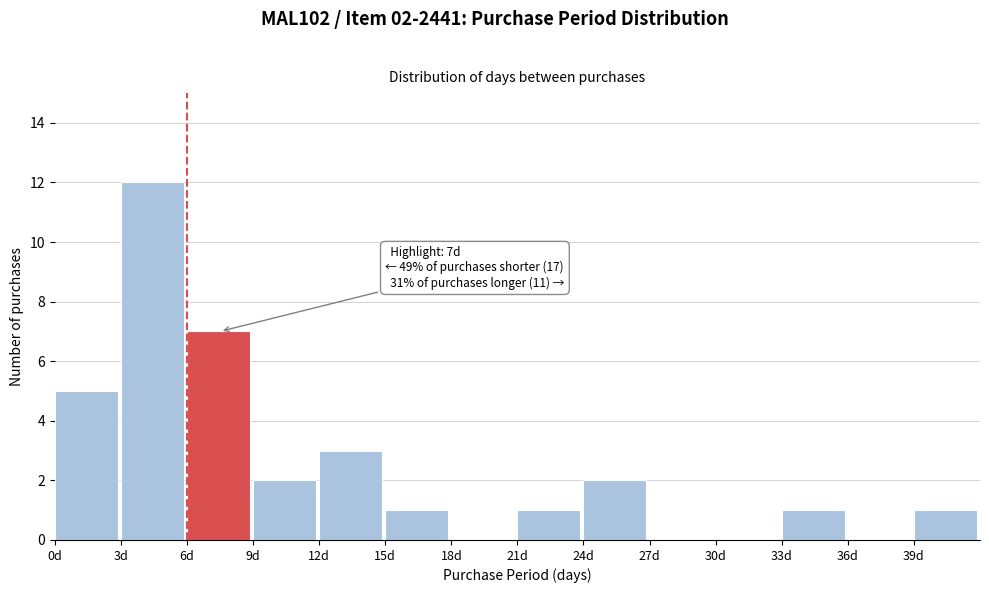

Which range on the x-axis has the tallest bar?

3 to 6